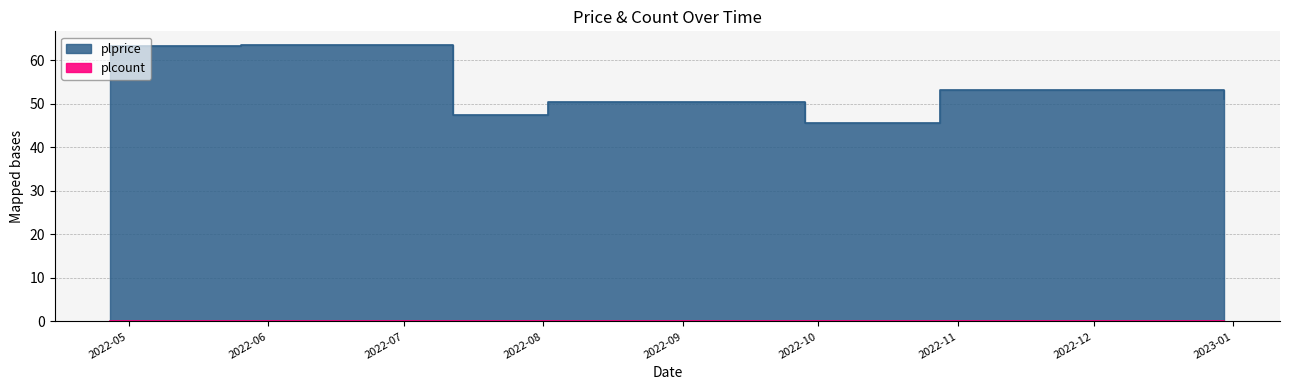

Reading left to right, transcribe all the data shown in this chart.

2022-04-27=63.2	2022-05-26=63.5	2022-07-12=47.4	2022-08-02=50.4	2022-09-28=45.5	2022-10-28=53.1	2022-12-30=51.2